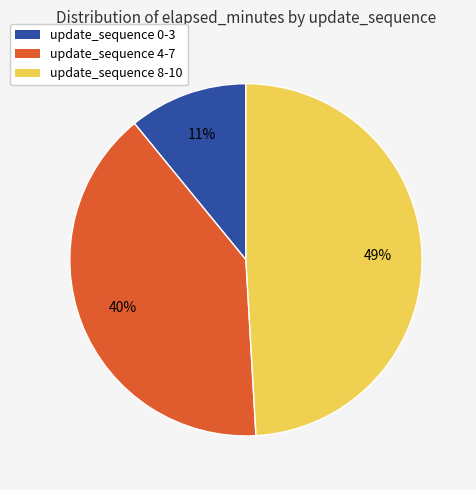

What is the ratio of the value at update_sequence 8-10 to the value at update_sequence 4-7?

1.2